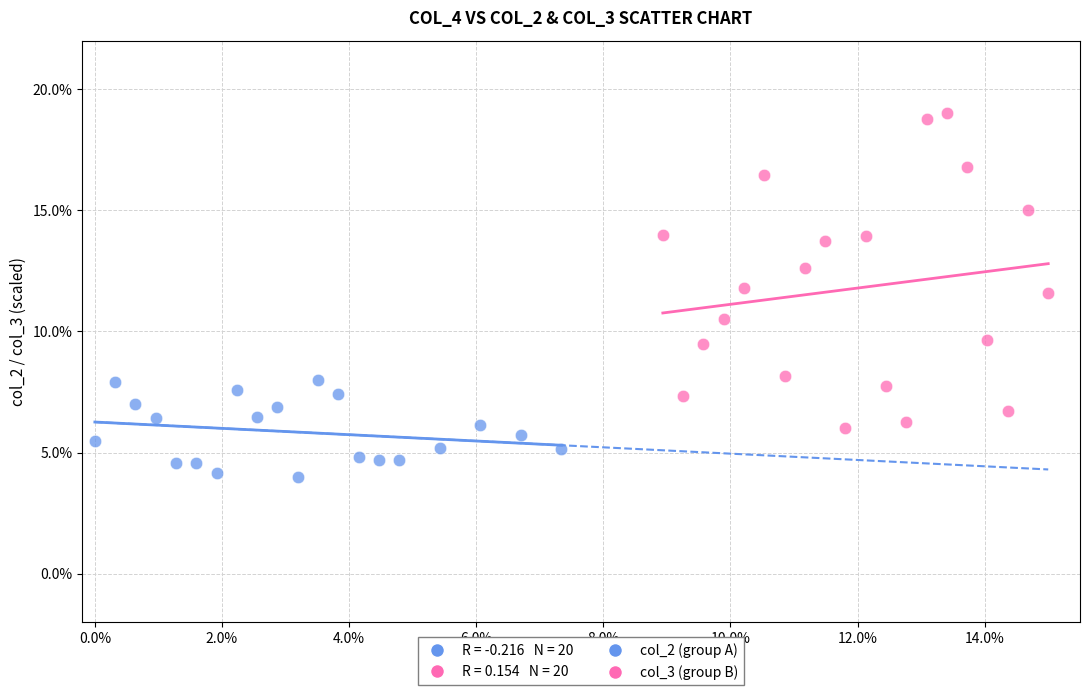

Which series contains the lowest Y value?

col_2 (group A)